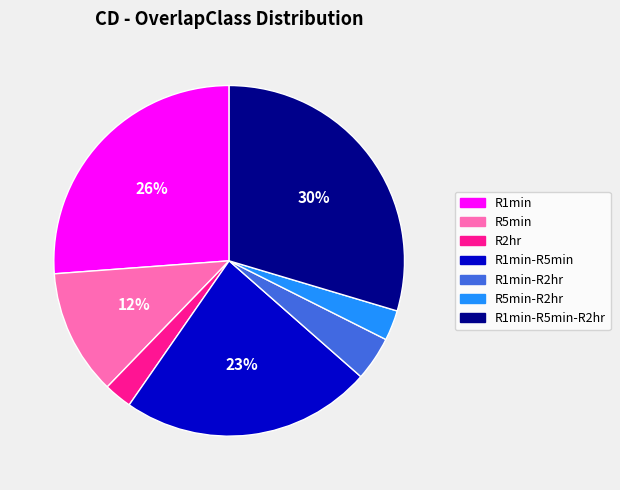

To the nearest percent, what is the average slice percentage?

14%